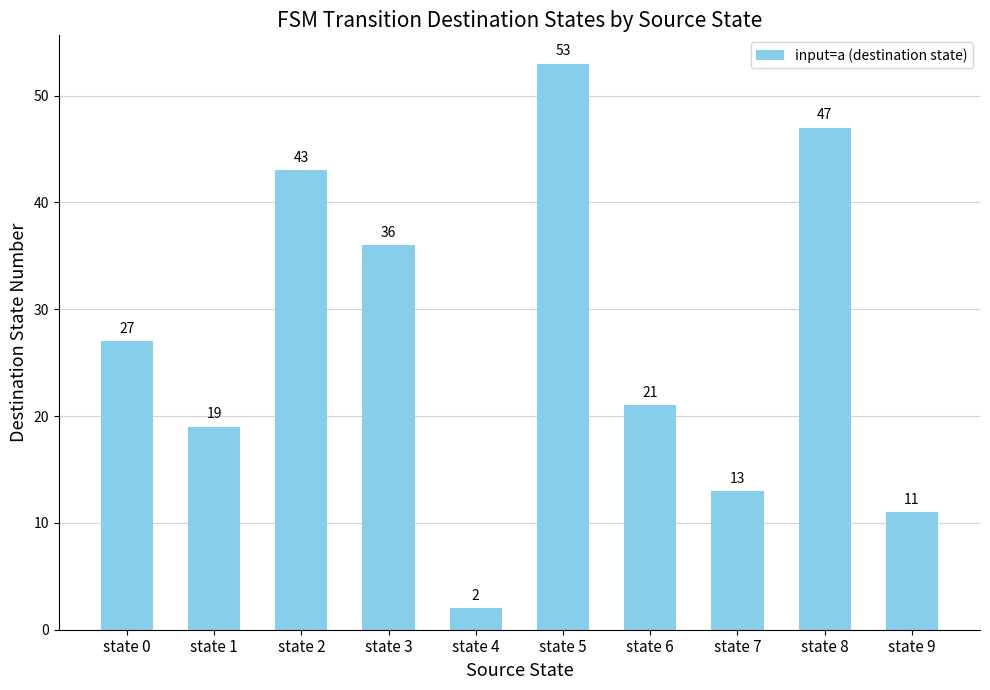

Which category has the highest value across all series?

state 5